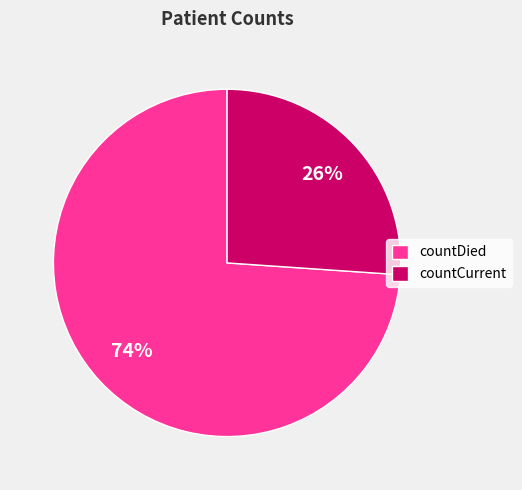

To the nearest percent, what is the difference between the countCurrent and countDied slice percentages?

48%